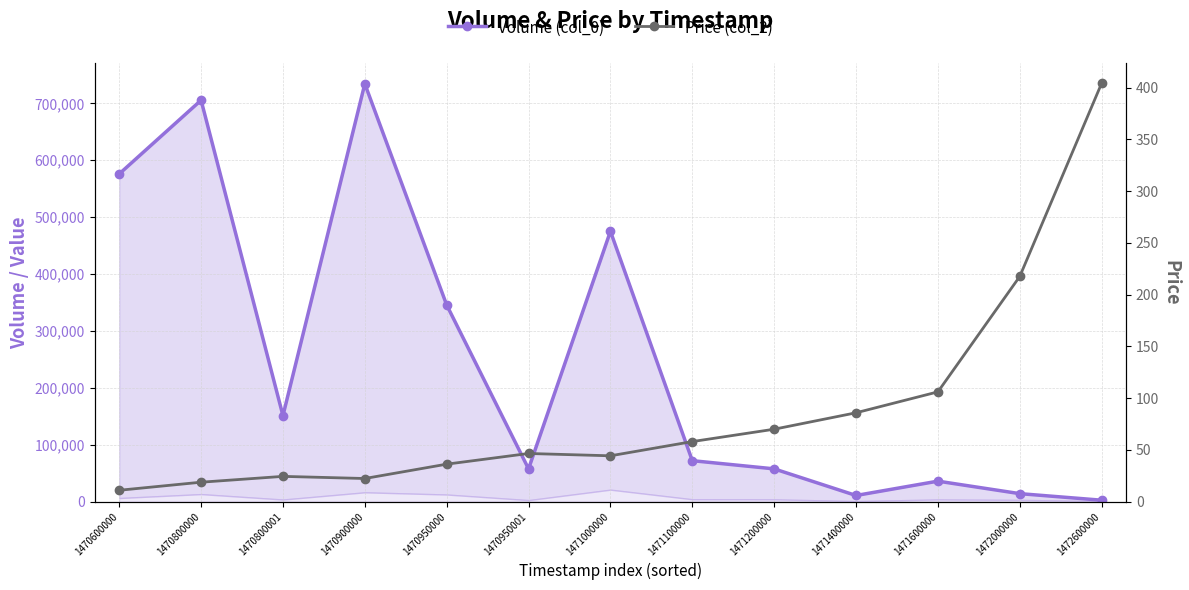

What is the difference between the maximum and second lowest values in the Volume (col_0) series?

723600.0